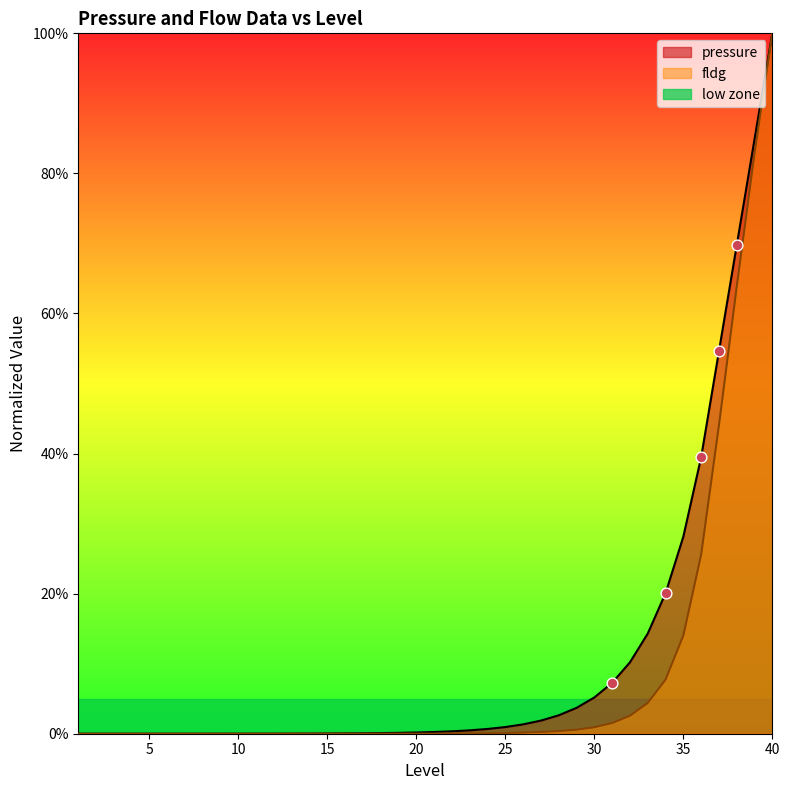

Which series reaches the maximum Y coordinate?

pressure